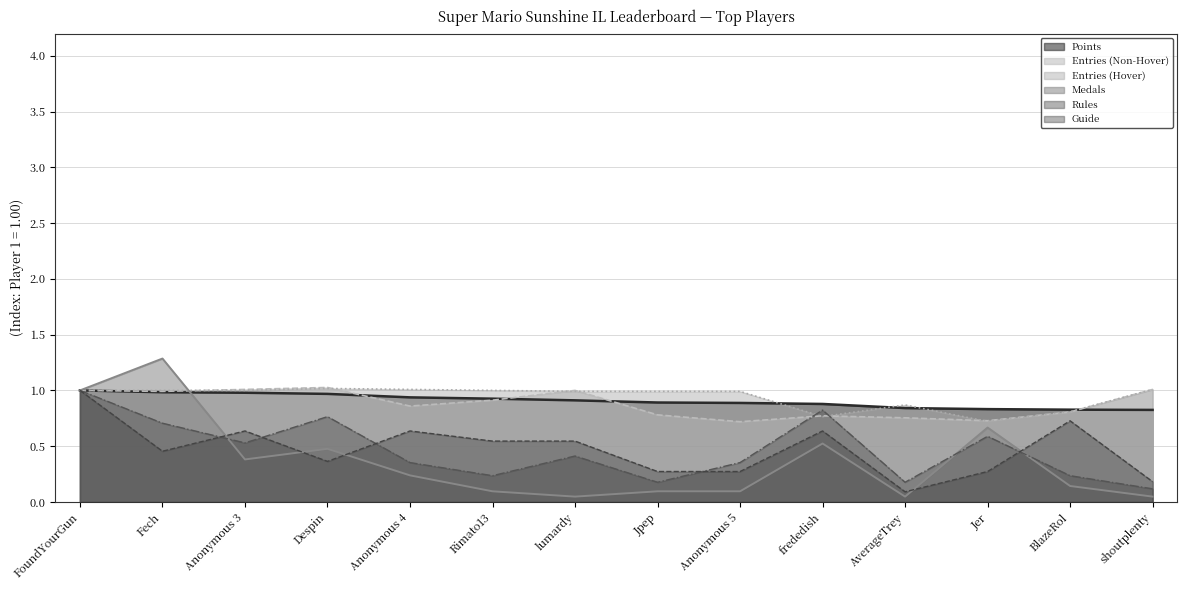

What is the label of the 7th point from the right?

Jpep